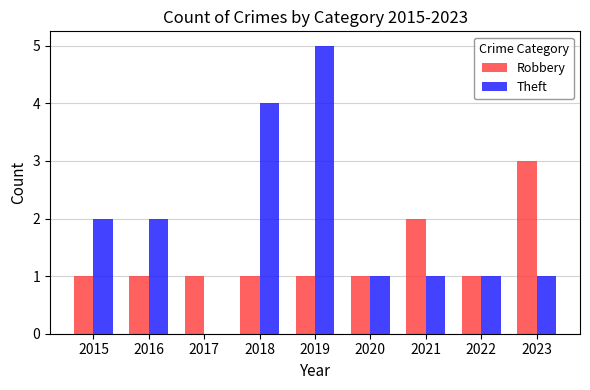

At which label is Robbery closest to 2?

2021